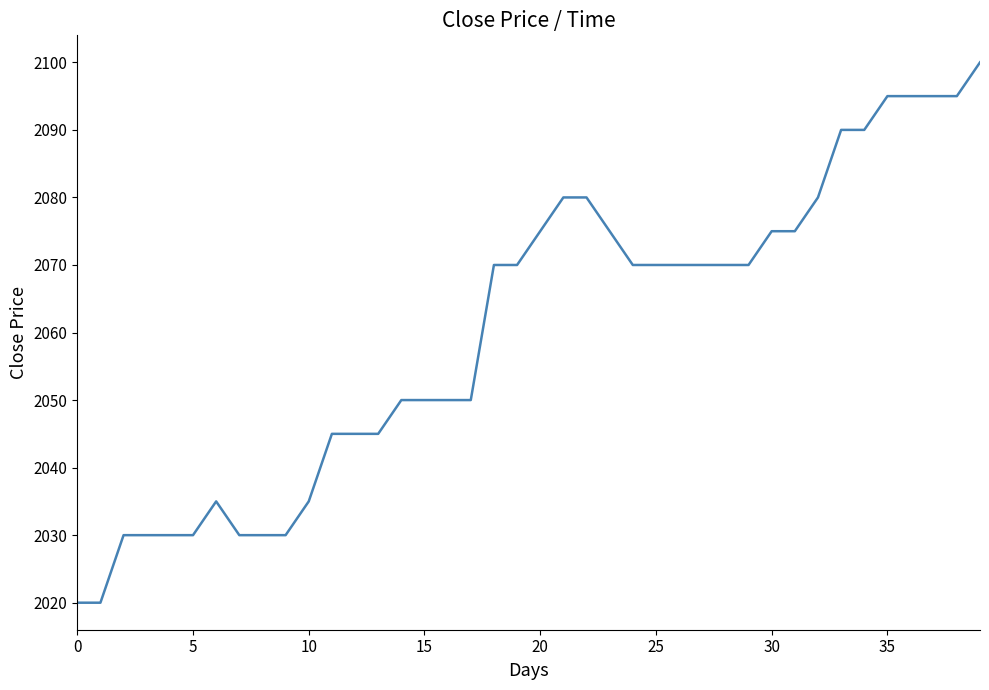

What is the difference between the maximum and minimum values?

80